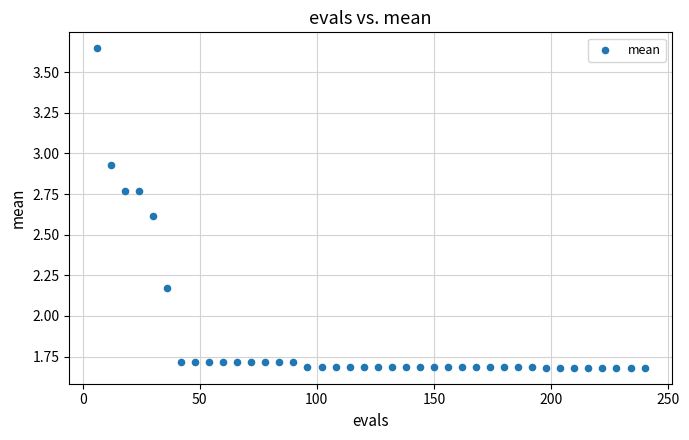

What is the range of Y values (max minus min)?

2.0